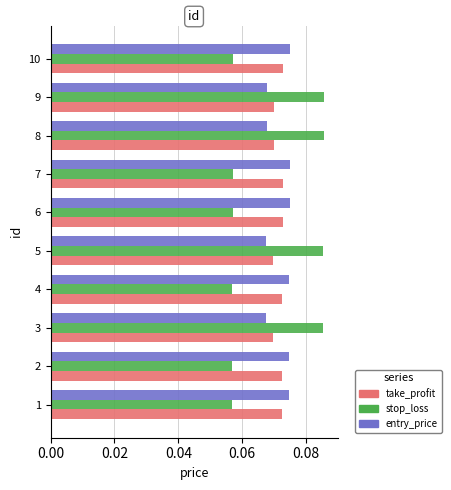

At how many categories does at least one series exceed 0?

10